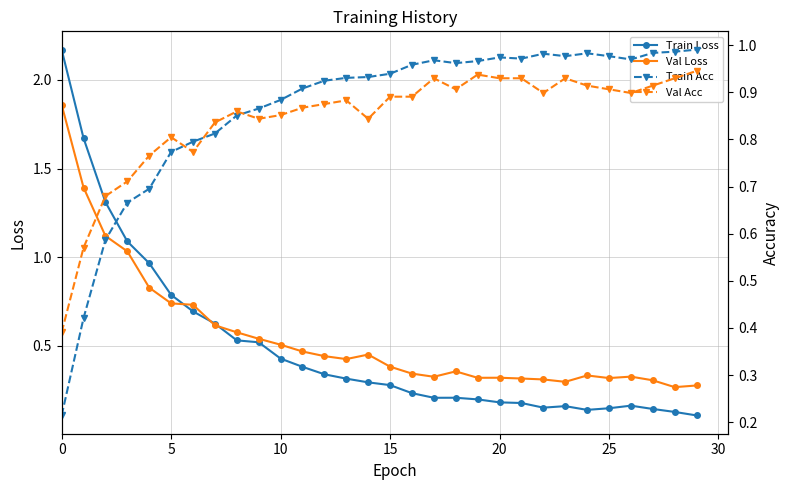

Is this an area chart (filled region under the line)?

No